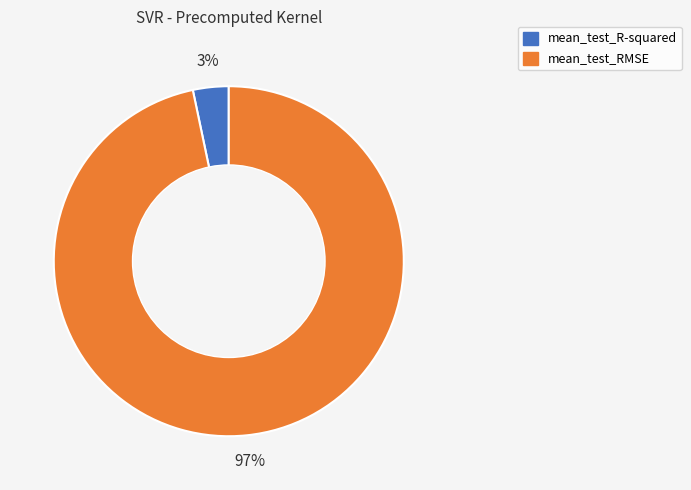

Which has a higher value, mean_test_R-squared or mean_test_RMSE?

mean_test_RMSE